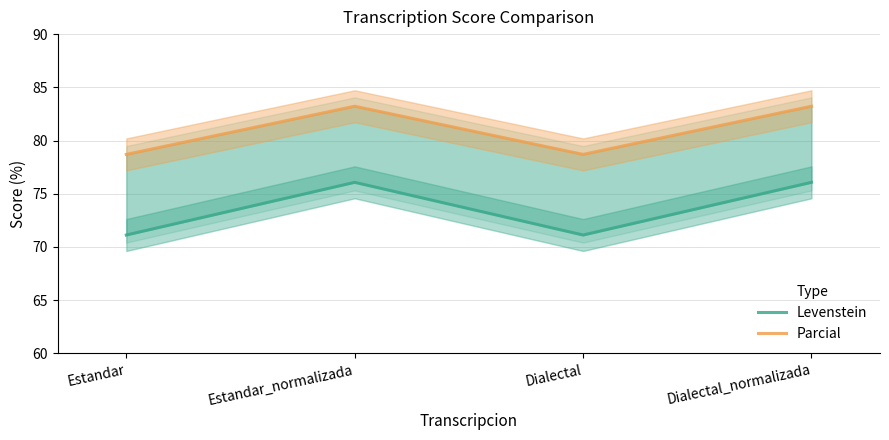

At which label is Levenstein closest to 73?

Estandar